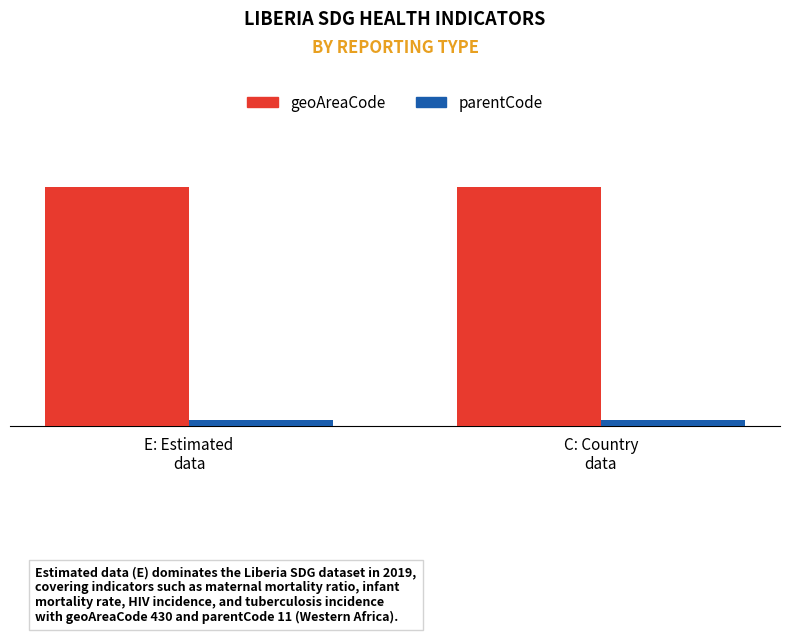

List the series in order of their peak value, highest first.

geoAreaCode, parentCode